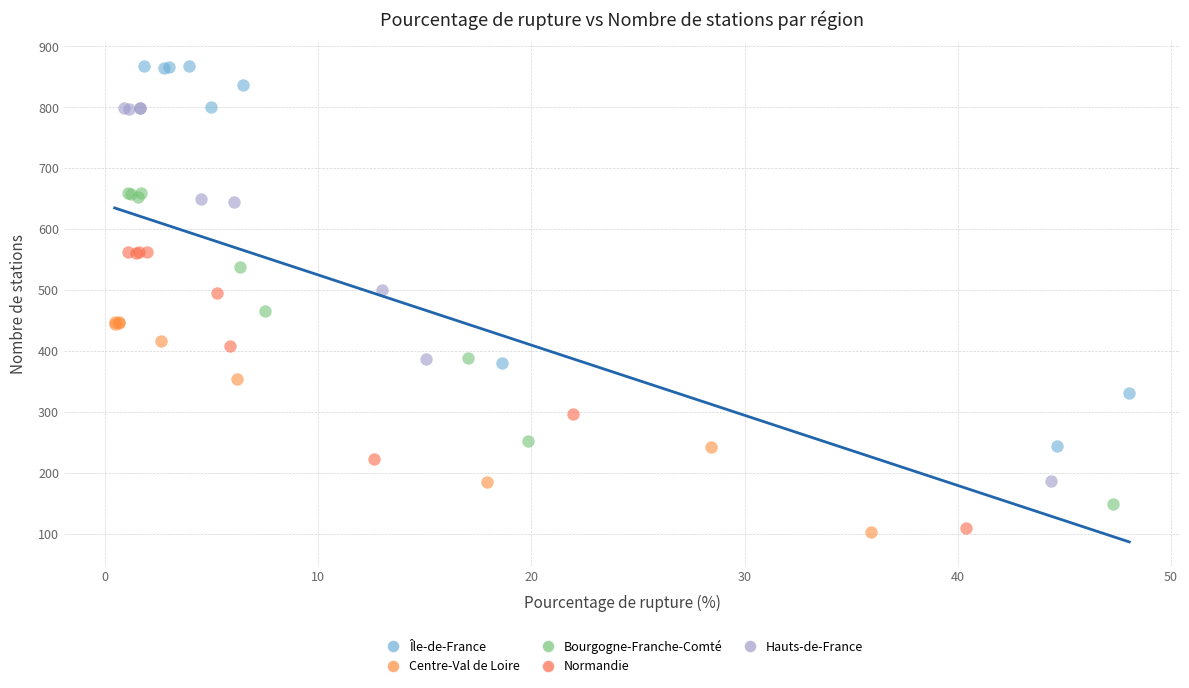

Which series has the widest spread of Y values?

Île-de-France